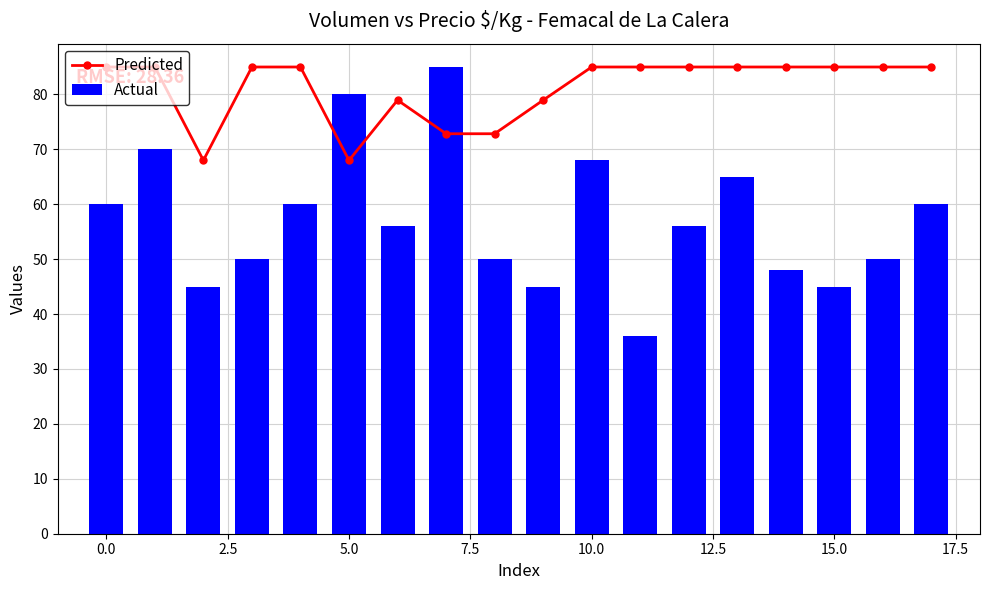

What is the value of the Predicted bar at the 12th from the left?

85.0